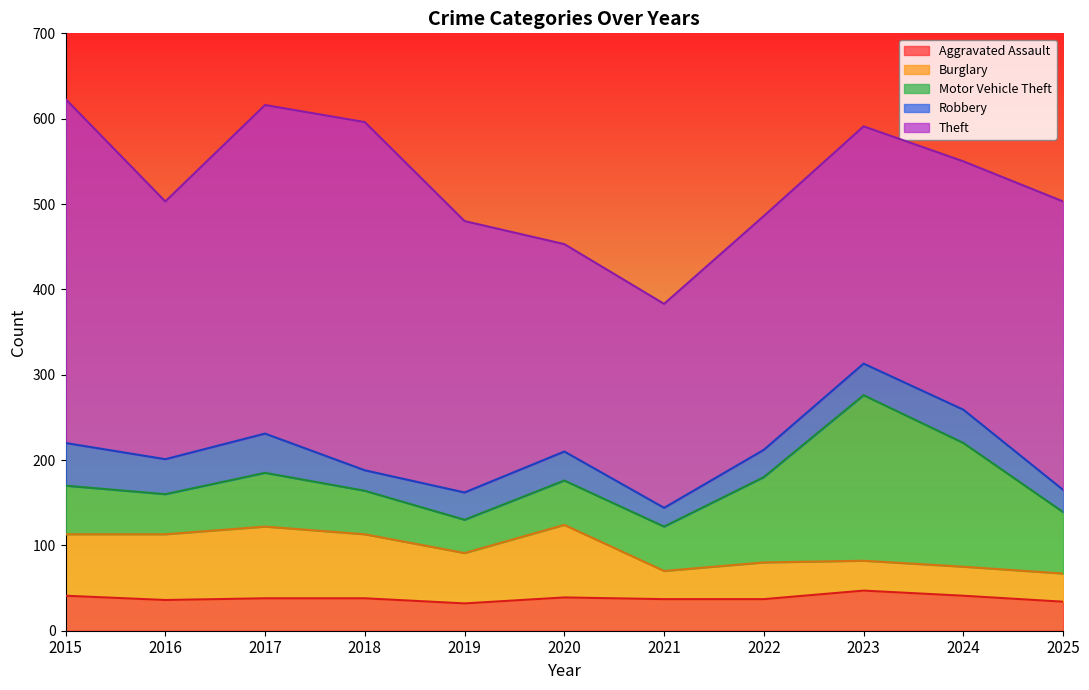

What is the difference between the Theft values at 2019 and 2023?

40